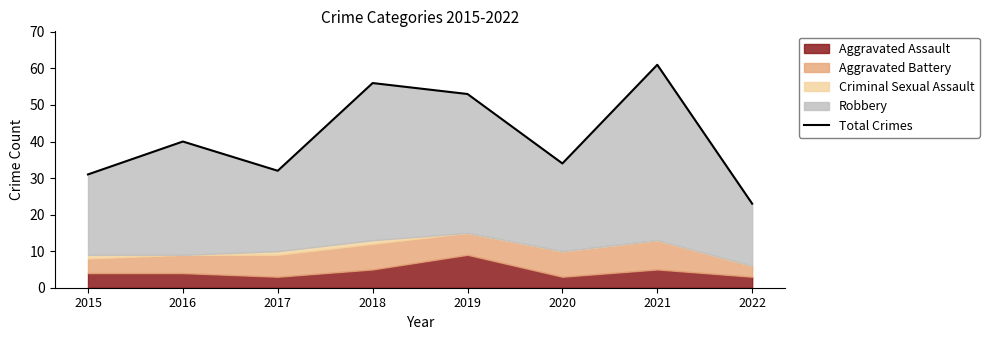

What is the value of the 5th point from the left?

53